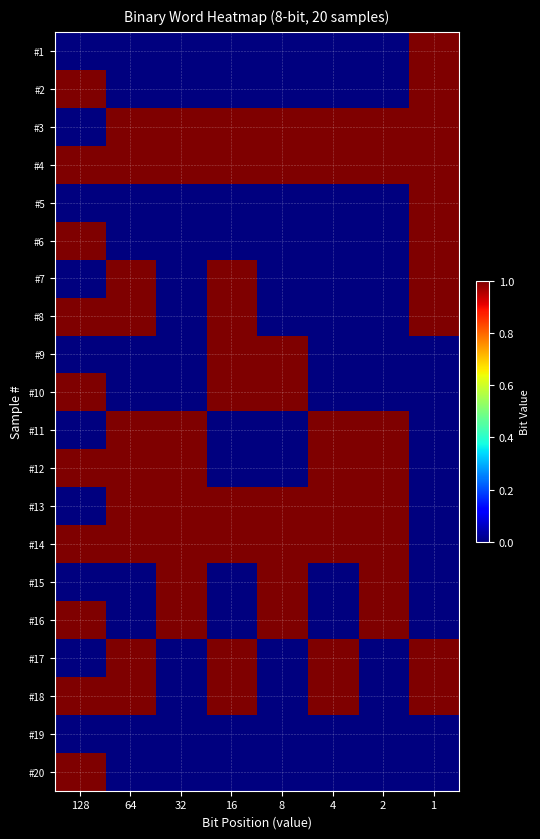

At which category is the sum across all series the highest?

128